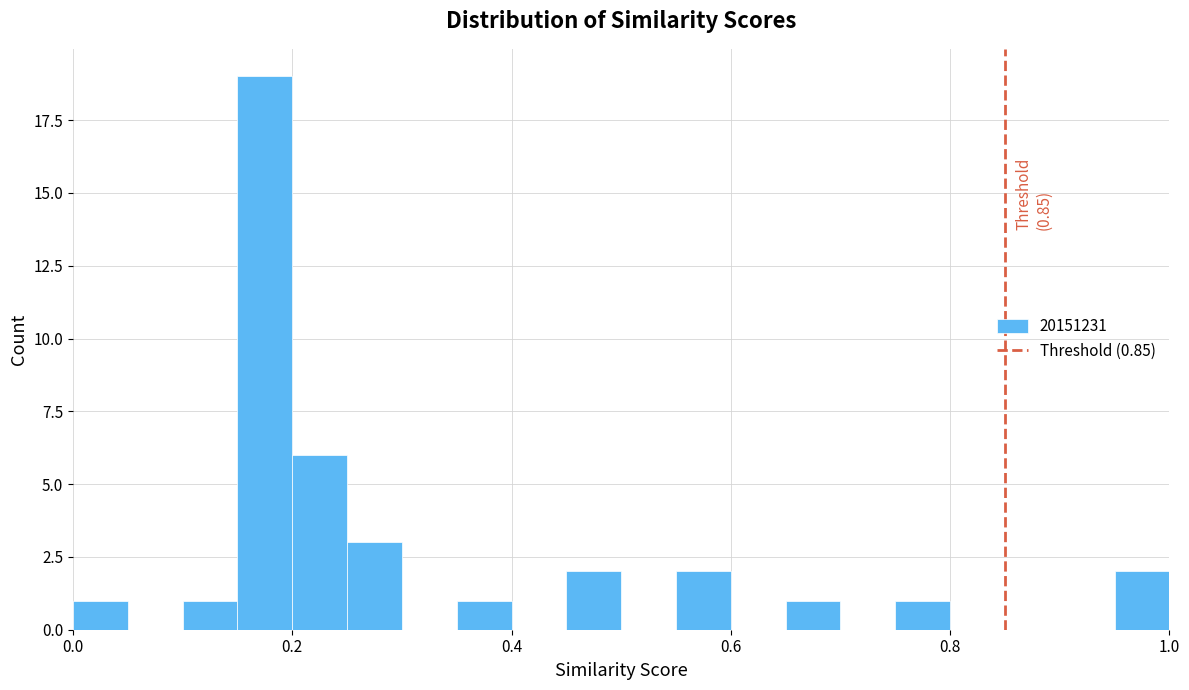

Read against the x-axis, roughly where is the centre of the tallest bar?

0.18